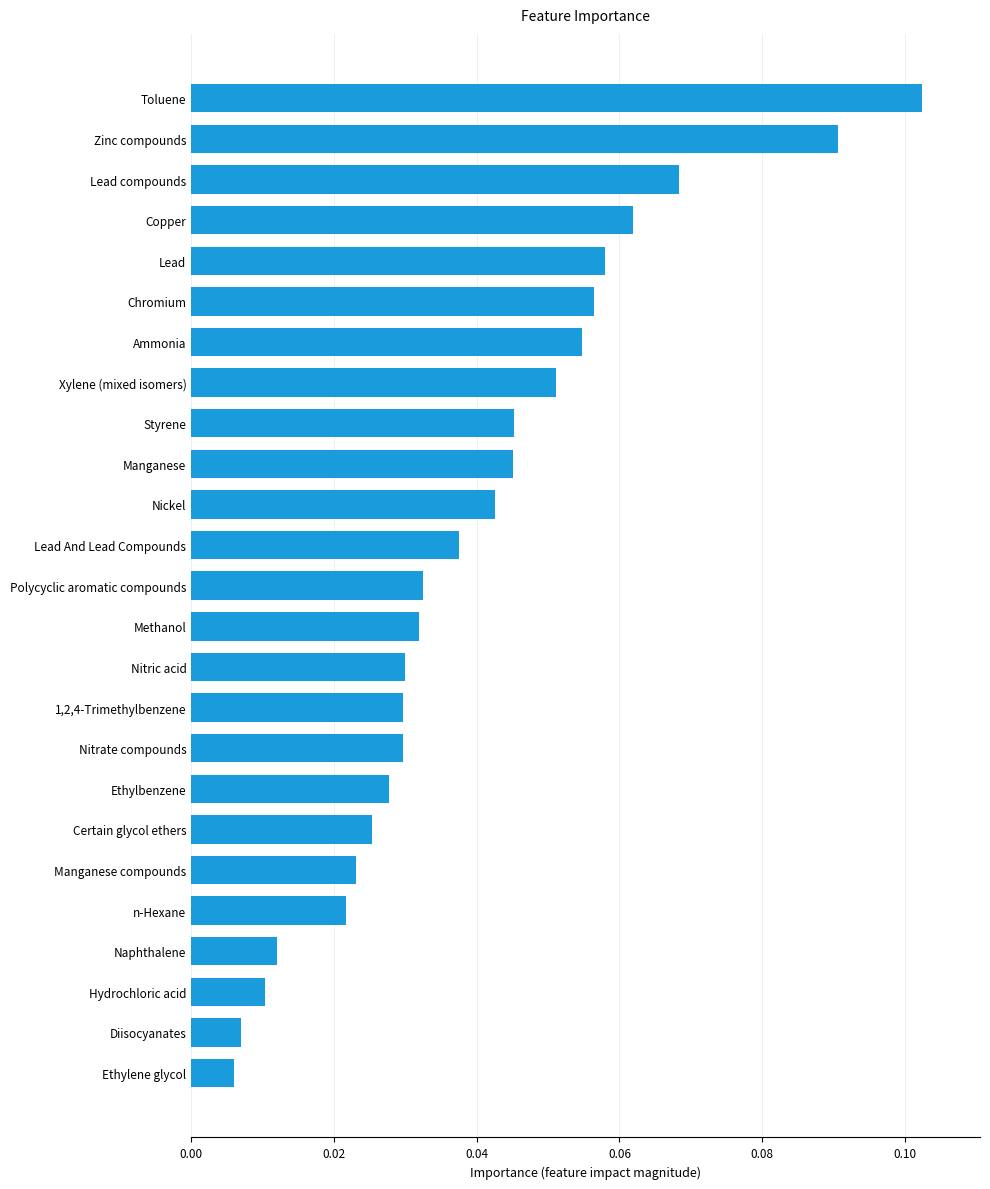

Between Toluene and Zinc compounds, which is larger?

Toluene